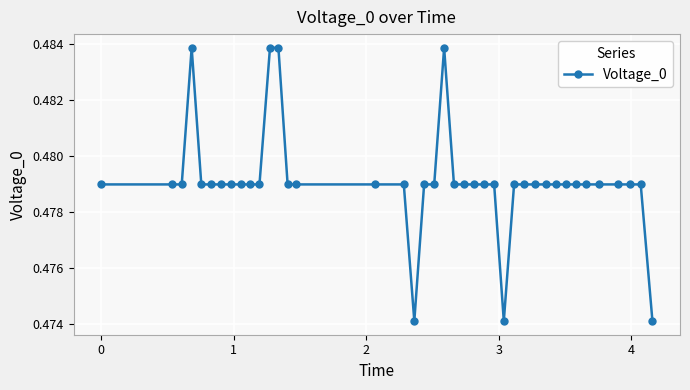

How many values are between 0 and 1?

40